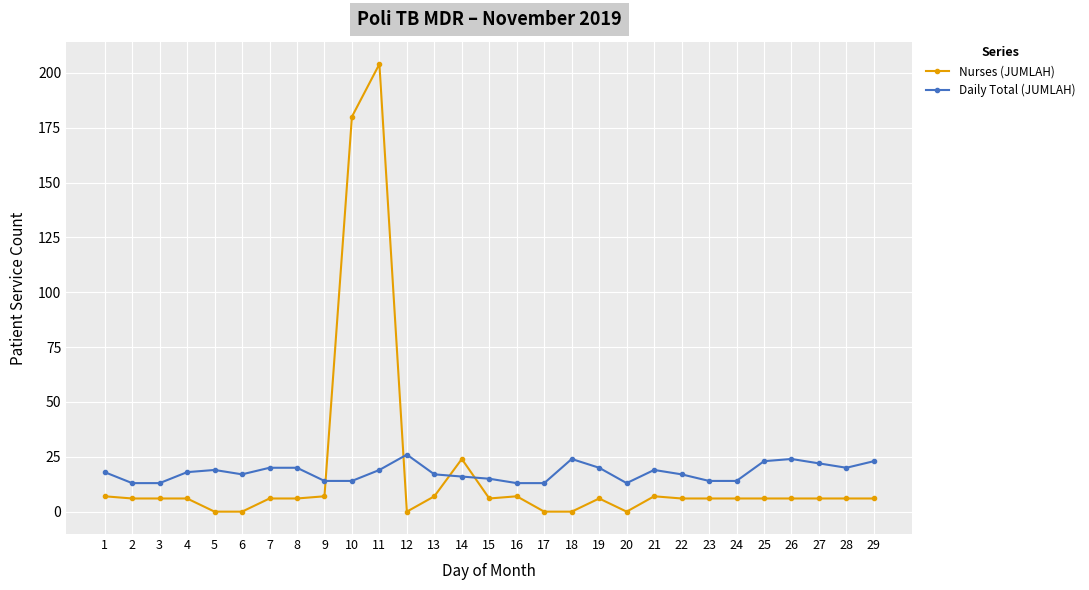

Which series has the largest range (max minus min)?

Nurses (JUMLAH)